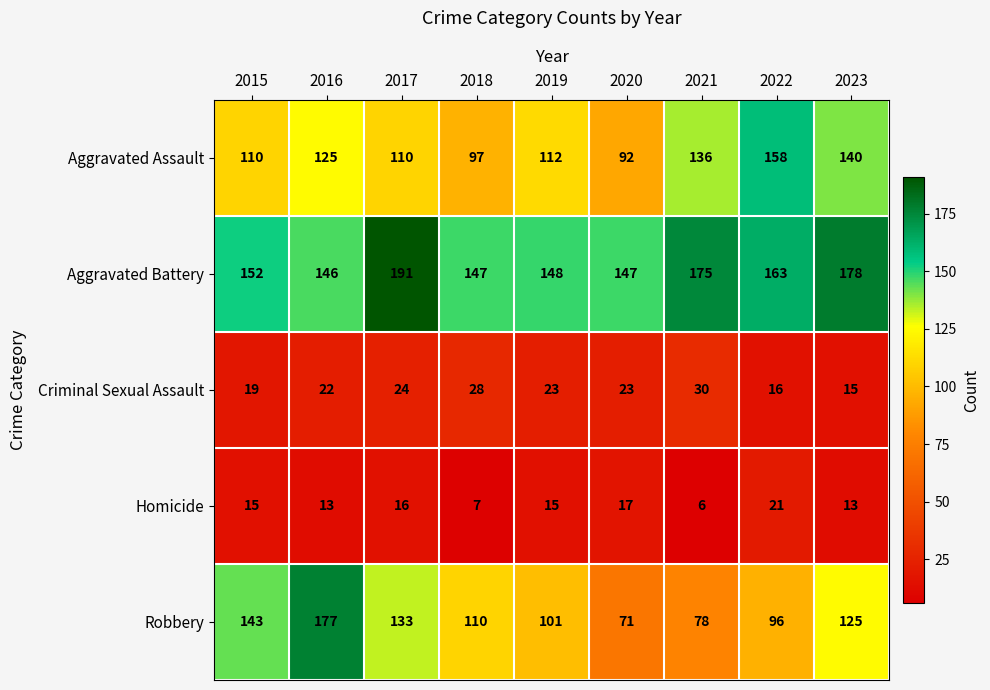

Which series changed the most between 2016 and 2023?

Robbery